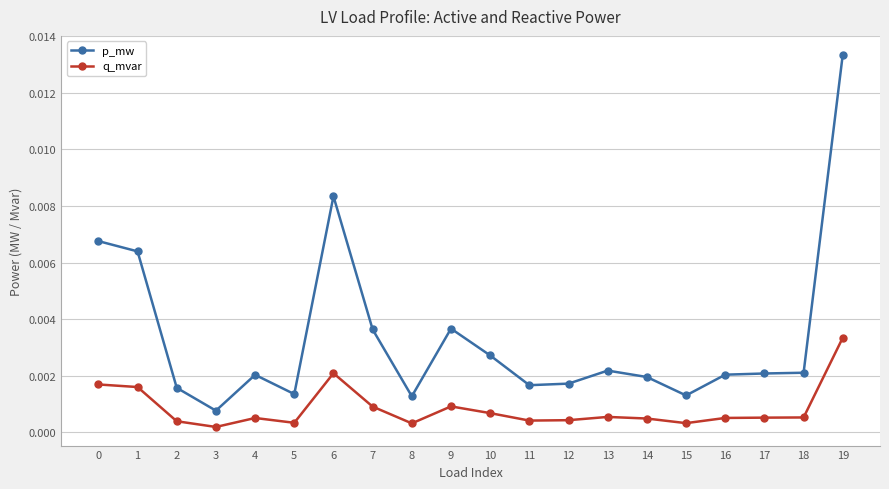

At which category is the sum across all series the highest?

19